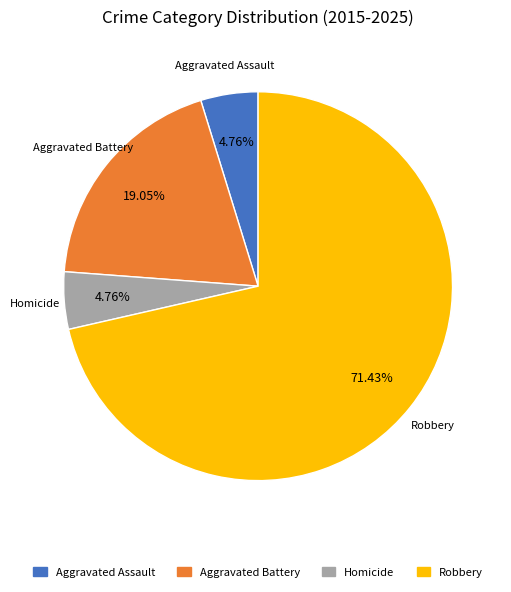

Count the number of slices in the pie.

4